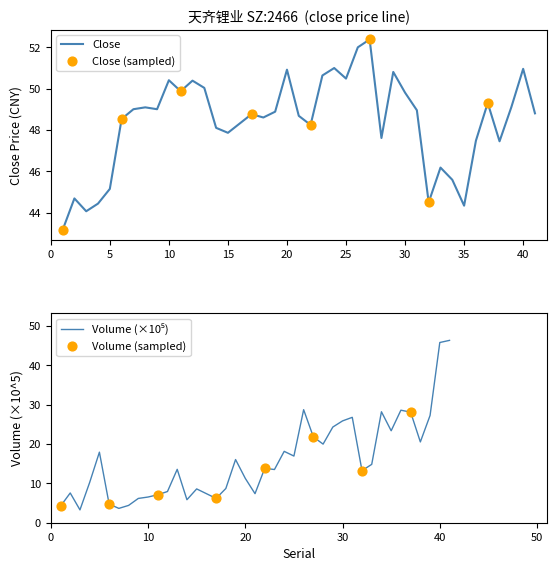

What is the minimum value for Close?

43.2